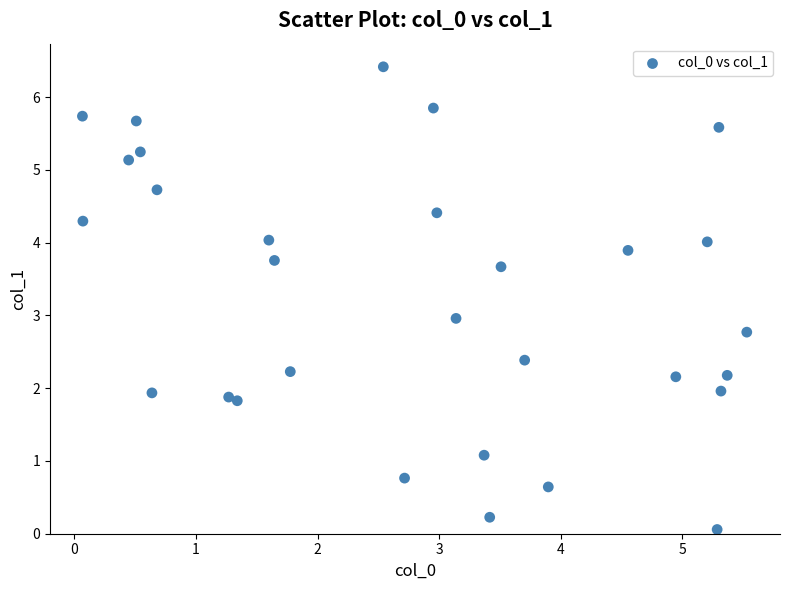

What is the range of X values (max minus min)?

5.5